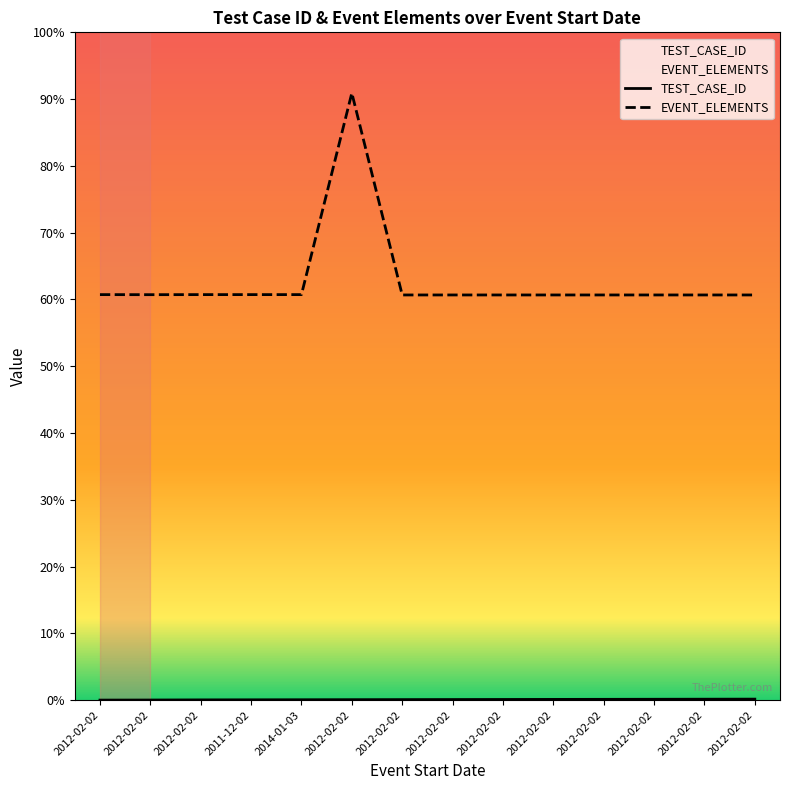

True or false: TEST_CASE_ID and EVENT_ELEMENTS intersect in this chart.

False